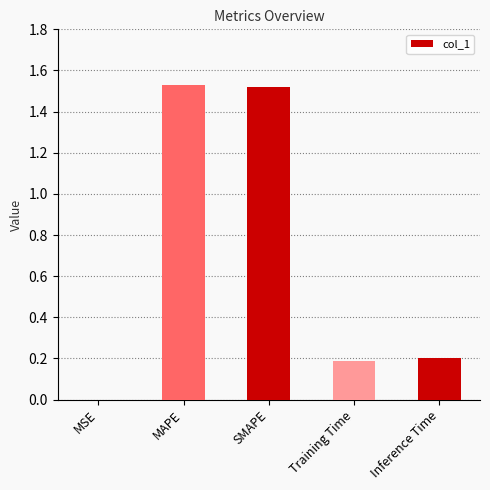

What is the sum of all values?

3.4